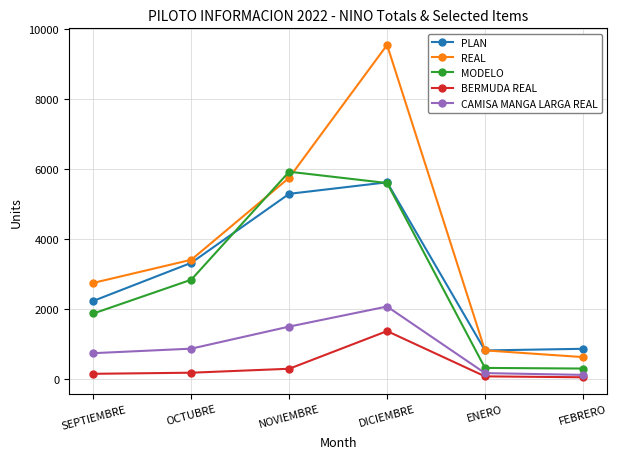

How many series are shown in this chart?

5